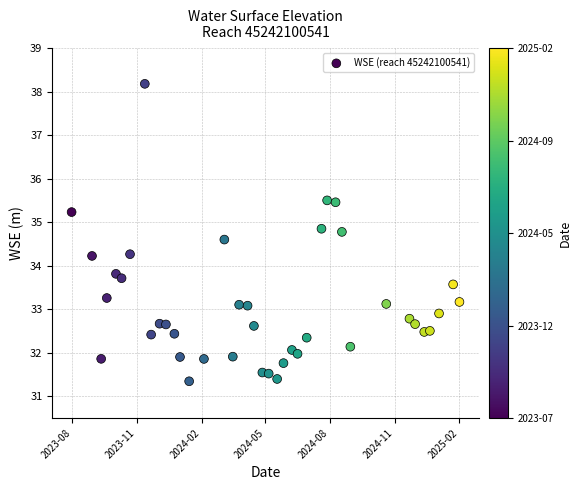

What is the range of Y values (max minus min)?

6.8